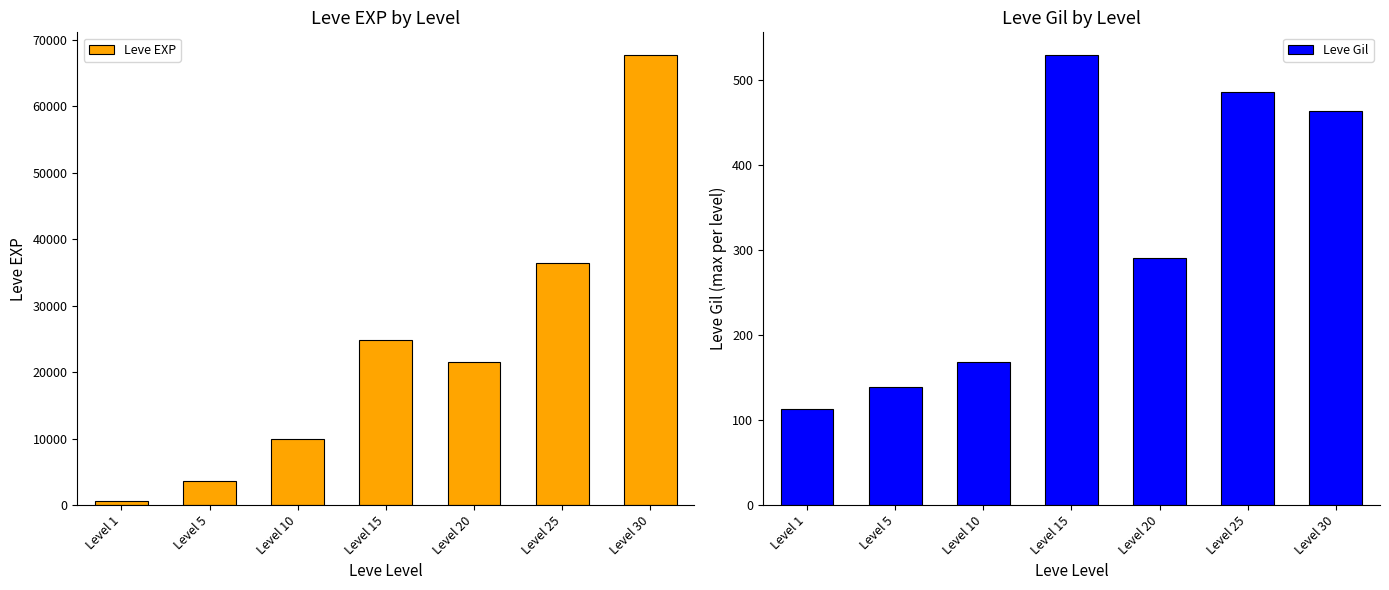

What is the greatest value displayed?

67730